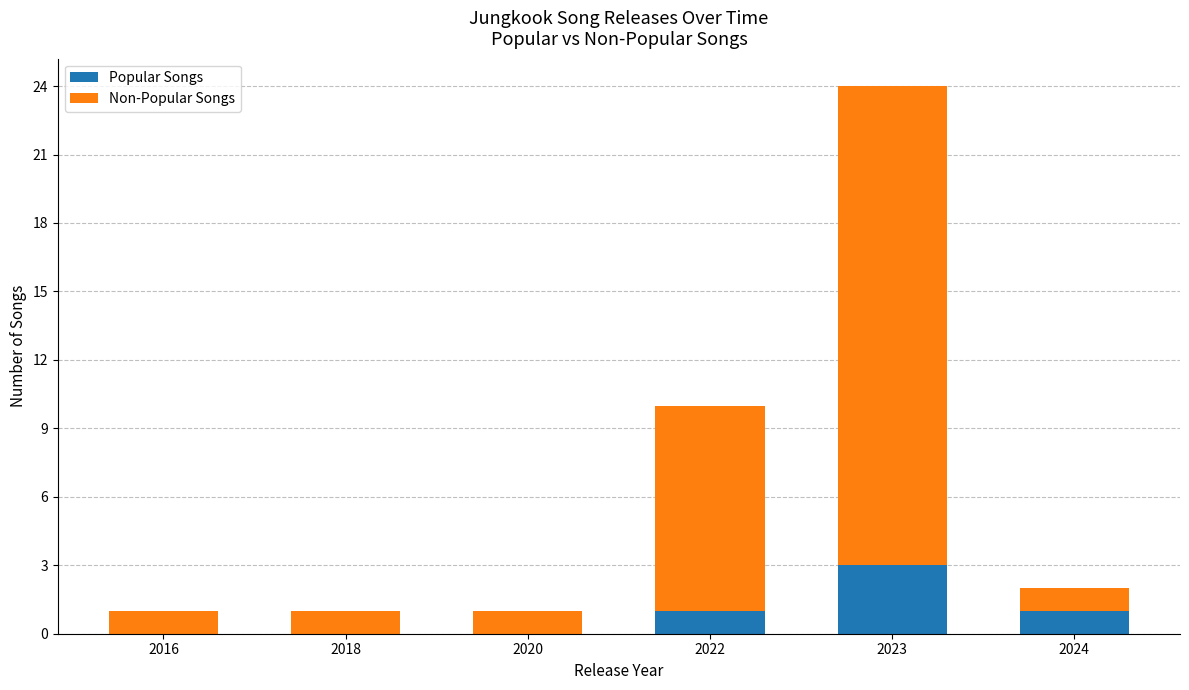

What is the difference between the Popular Songs values at 2018 and 2022?

1